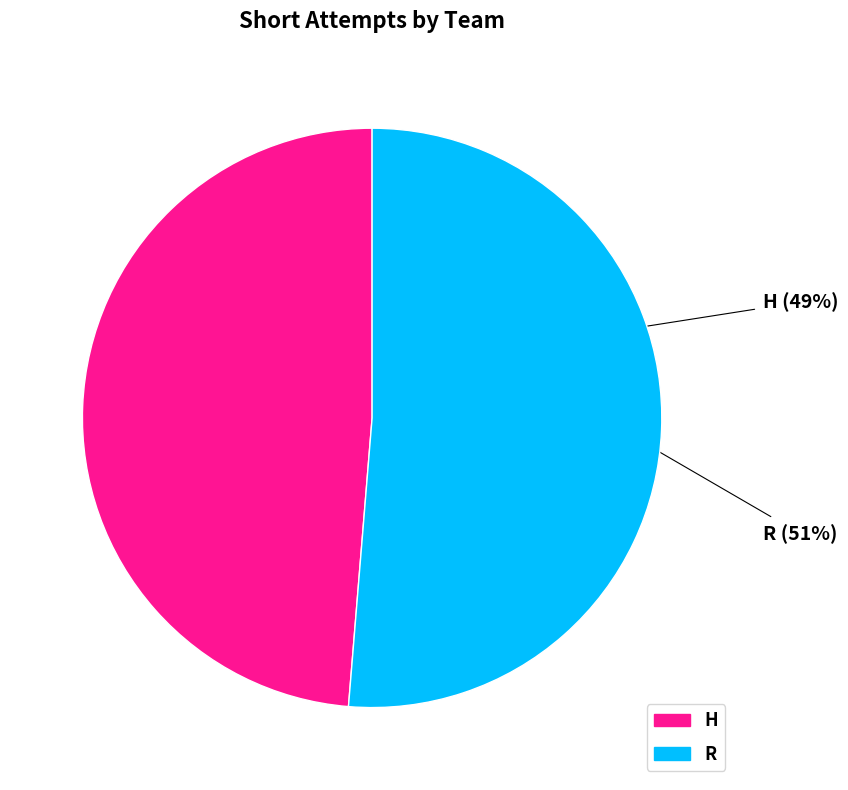

Is H the majority of the pie?

No